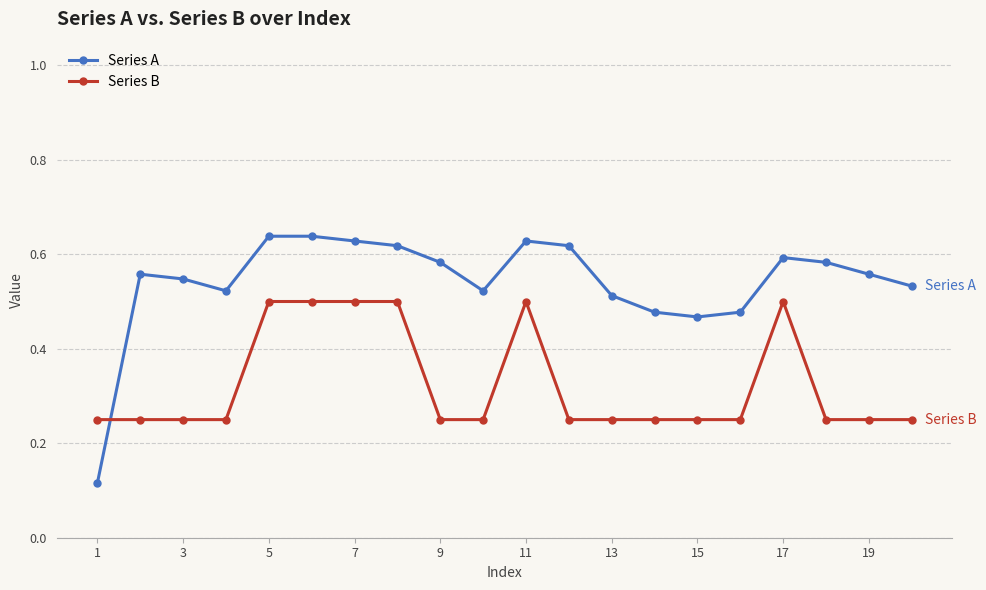

Rank the series by their maximum value, from lowest to highest.

Series B, Series A